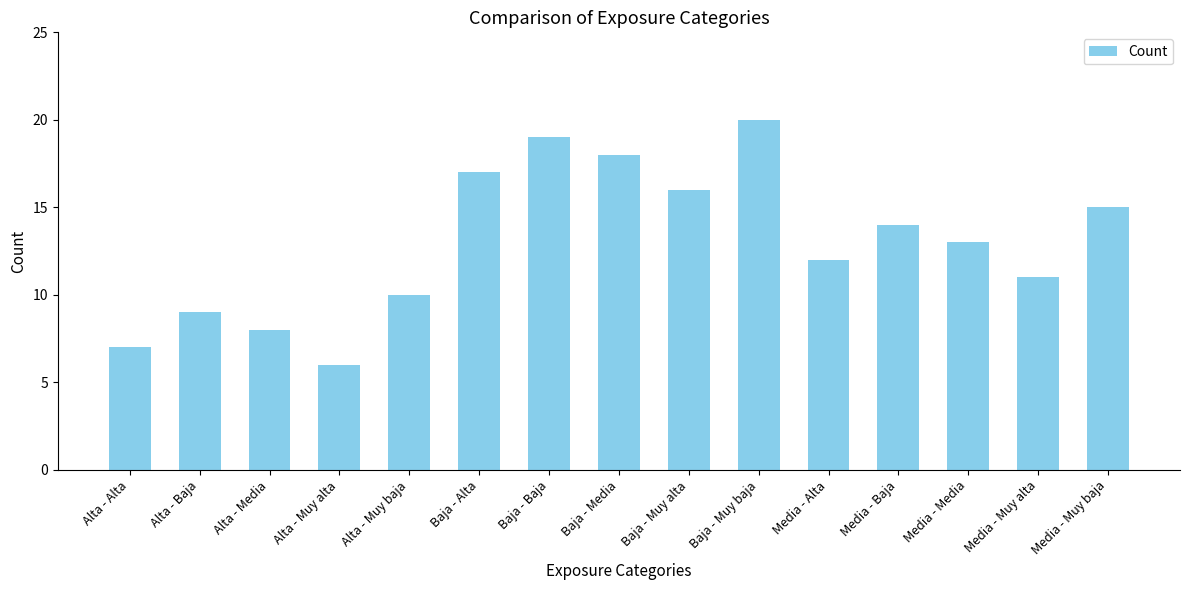

Which category has the highest value across all series?

Baja - Muy baja